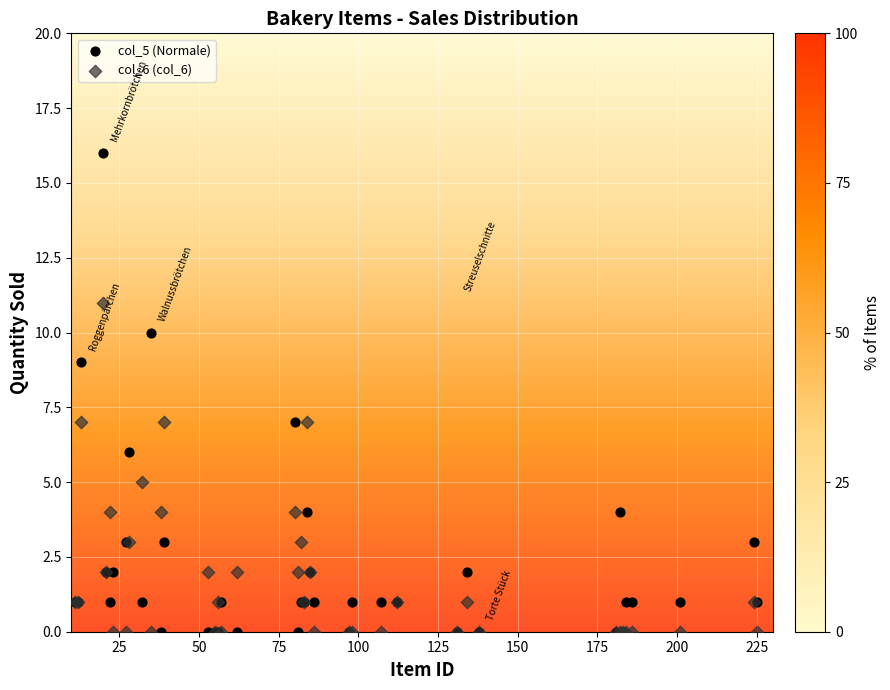

Which series has the widest spread of Y values?

col_5 (Normale)